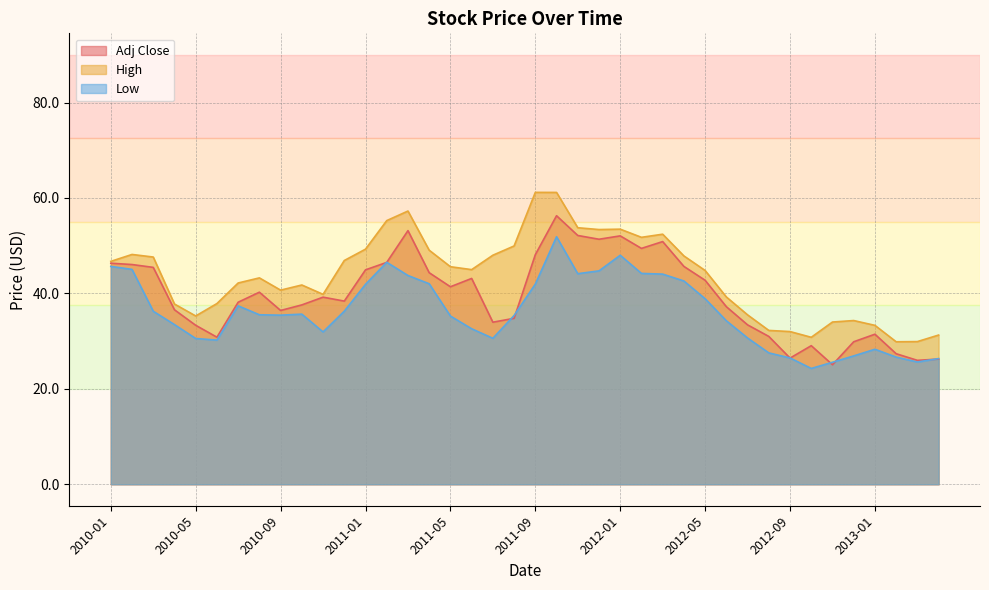

The value of Low at 2012-11 is 25.6. True or false?

True